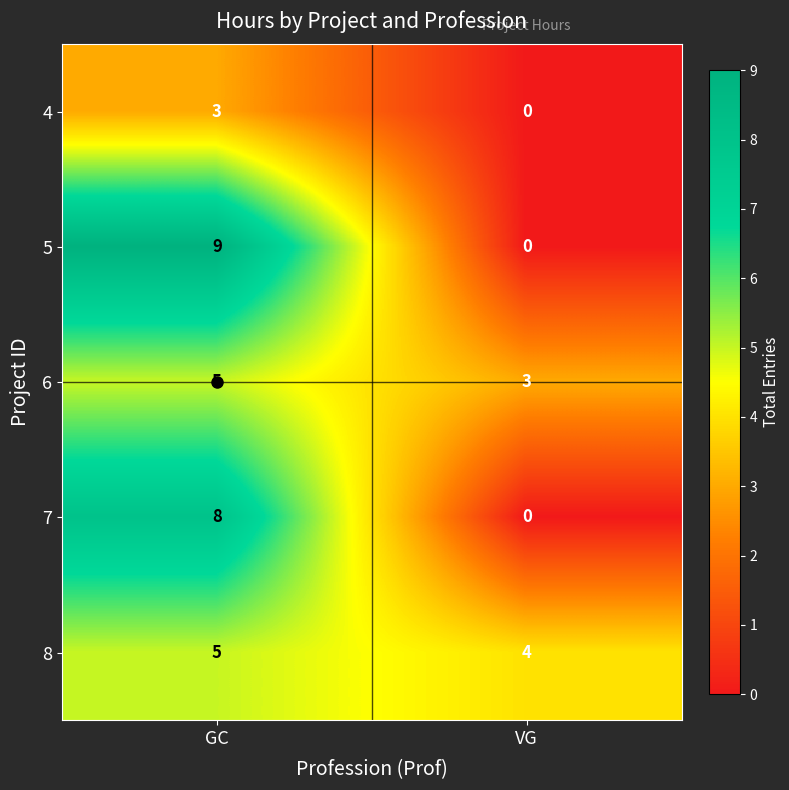

Rank the categories by 5 value from highest to lowest.

GC, VG